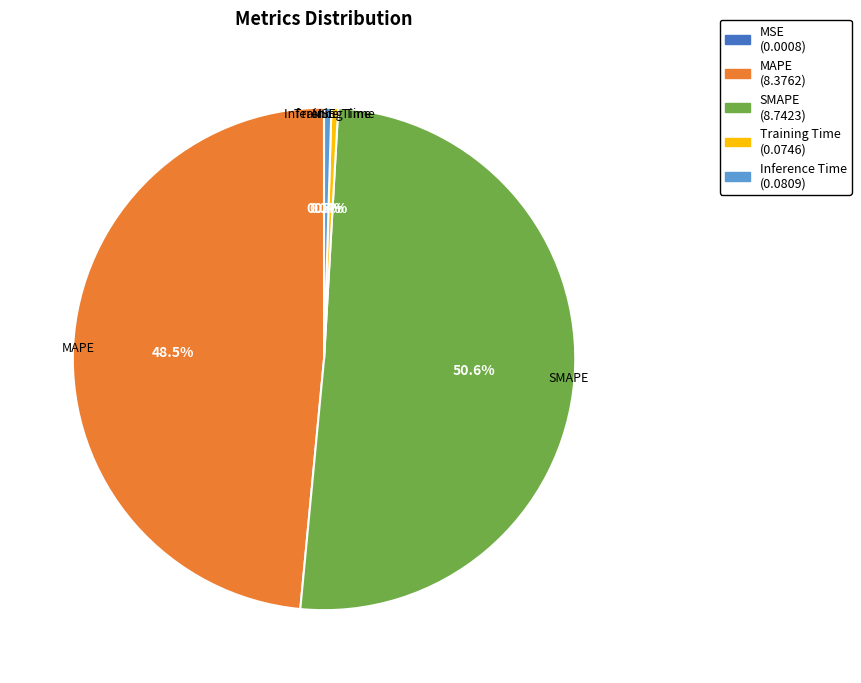

To the nearest percent, what is the average slice percentage?

20%